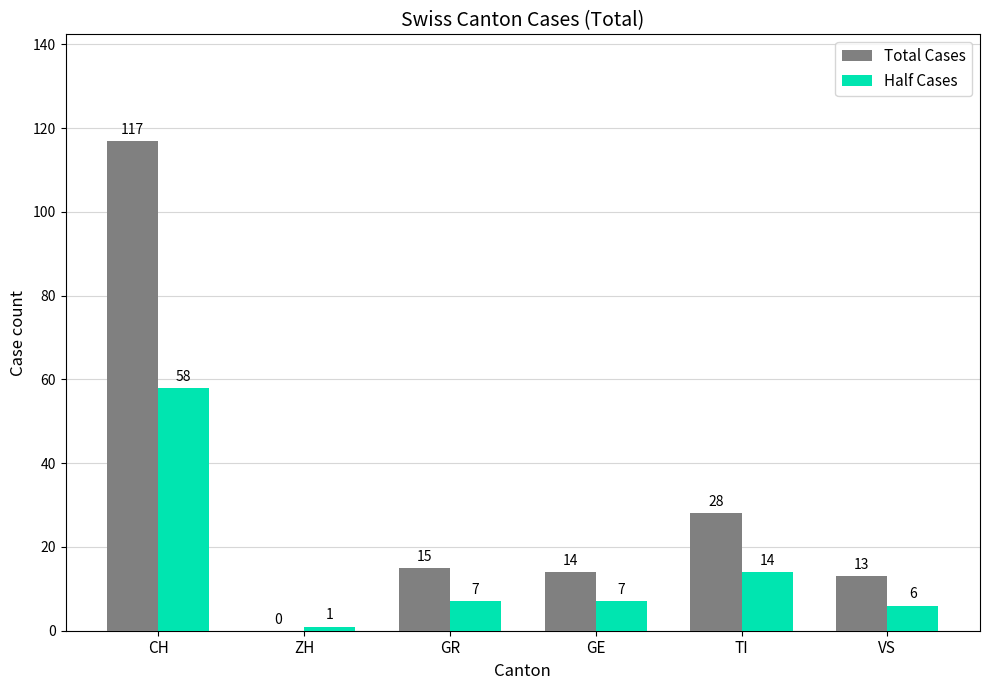

How many positive values does the Total Cases series have?

5